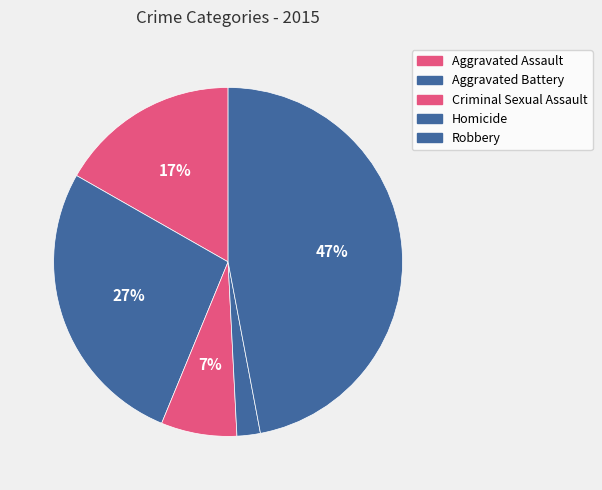

What is the change in value from Aggravated Assault to Criminal Sexual Assault?

-18